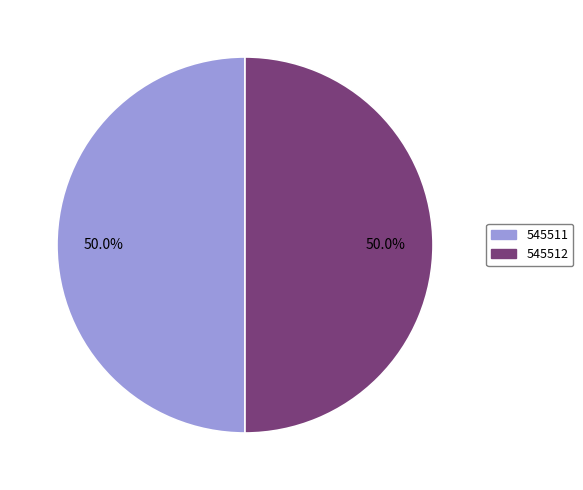

Count the number of slices in the pie.

2